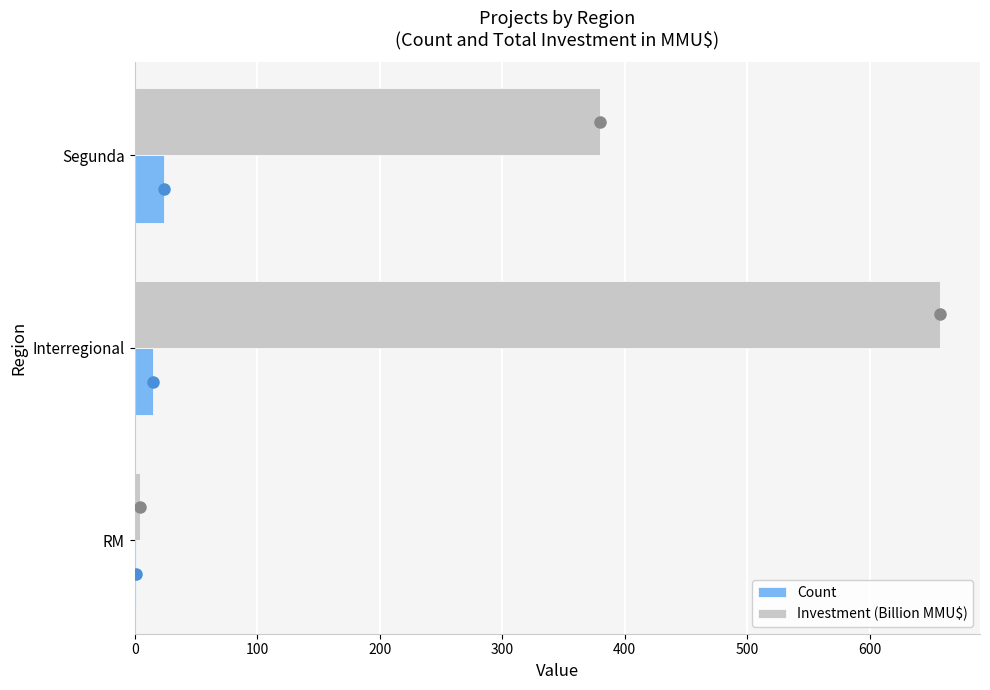

At which category is the sum across all series the highest?

Interregional